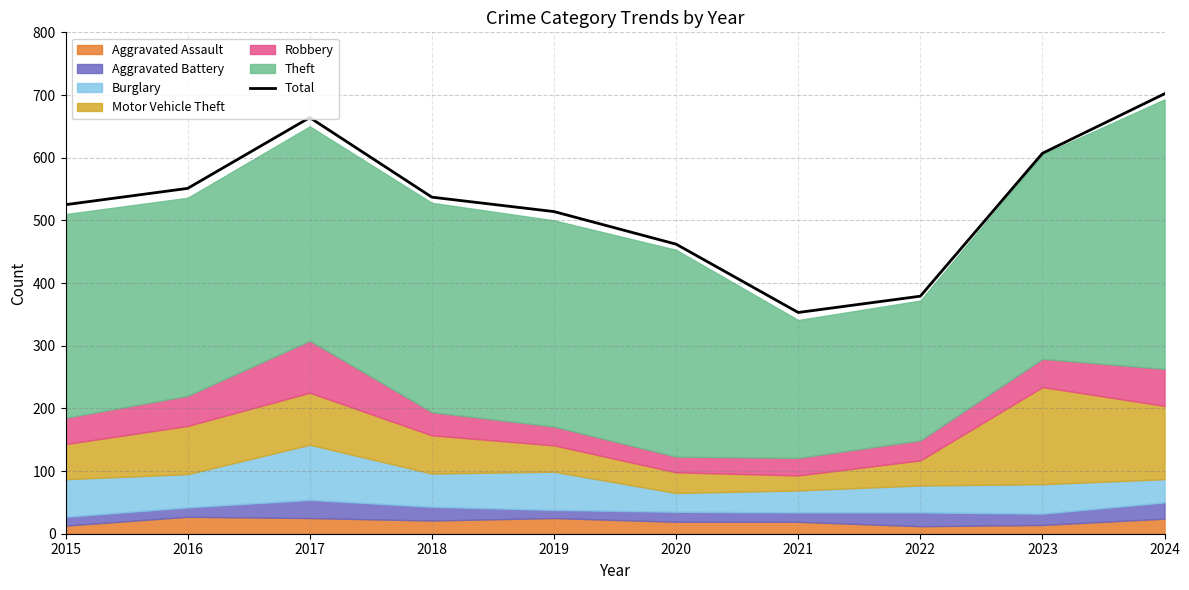

What is the value of the 5th point from the left?

514